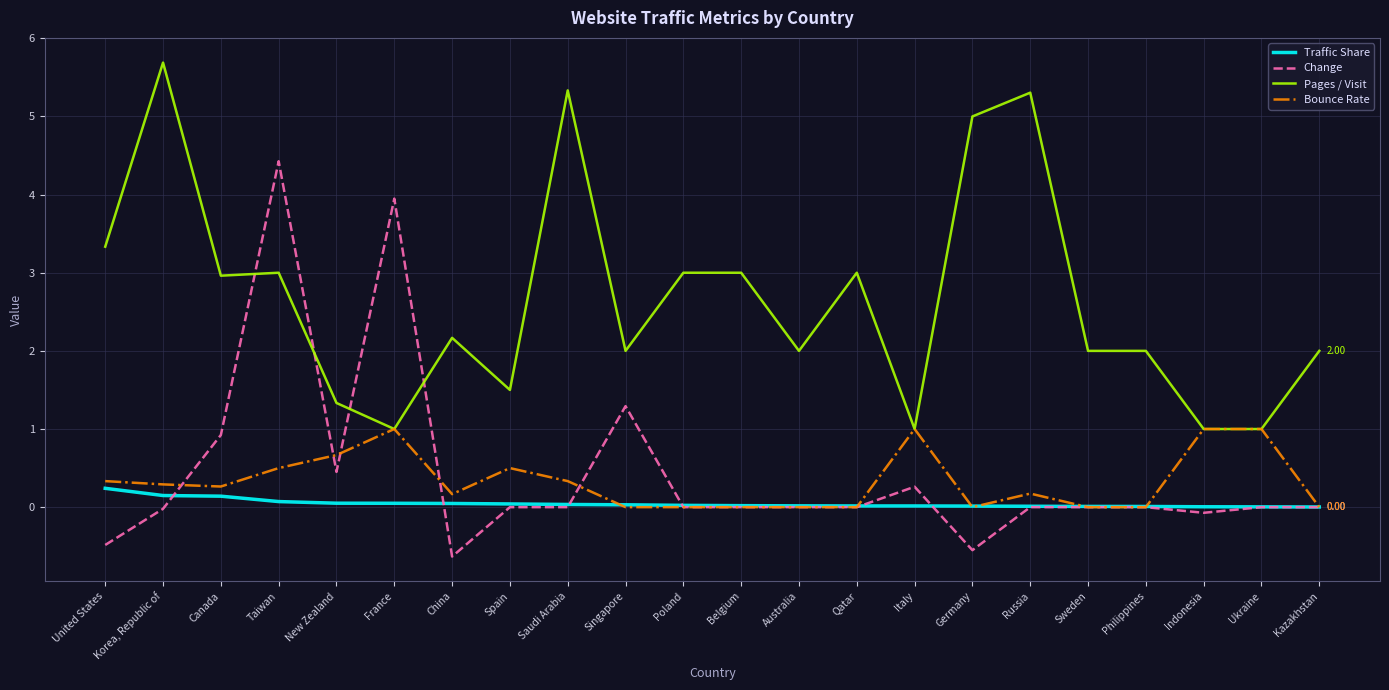

How many categories are shown in the chart?

22